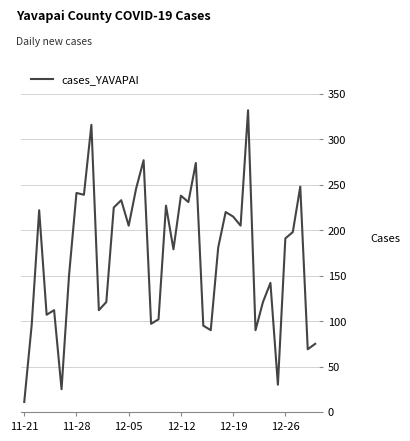

What is the difference between the maximum and minimum values?

321